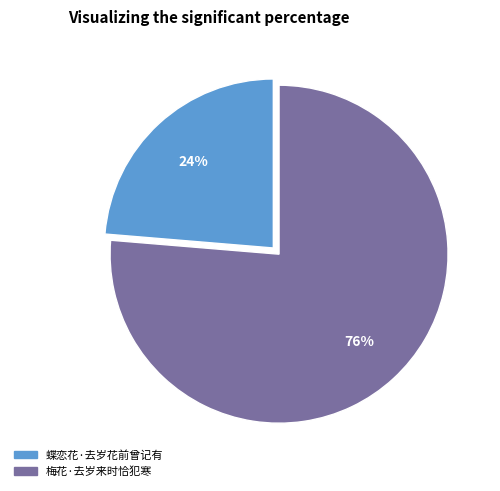

To the nearest percent, what percentage of the pie is 蝶恋花·去岁花前曾记有?

24%